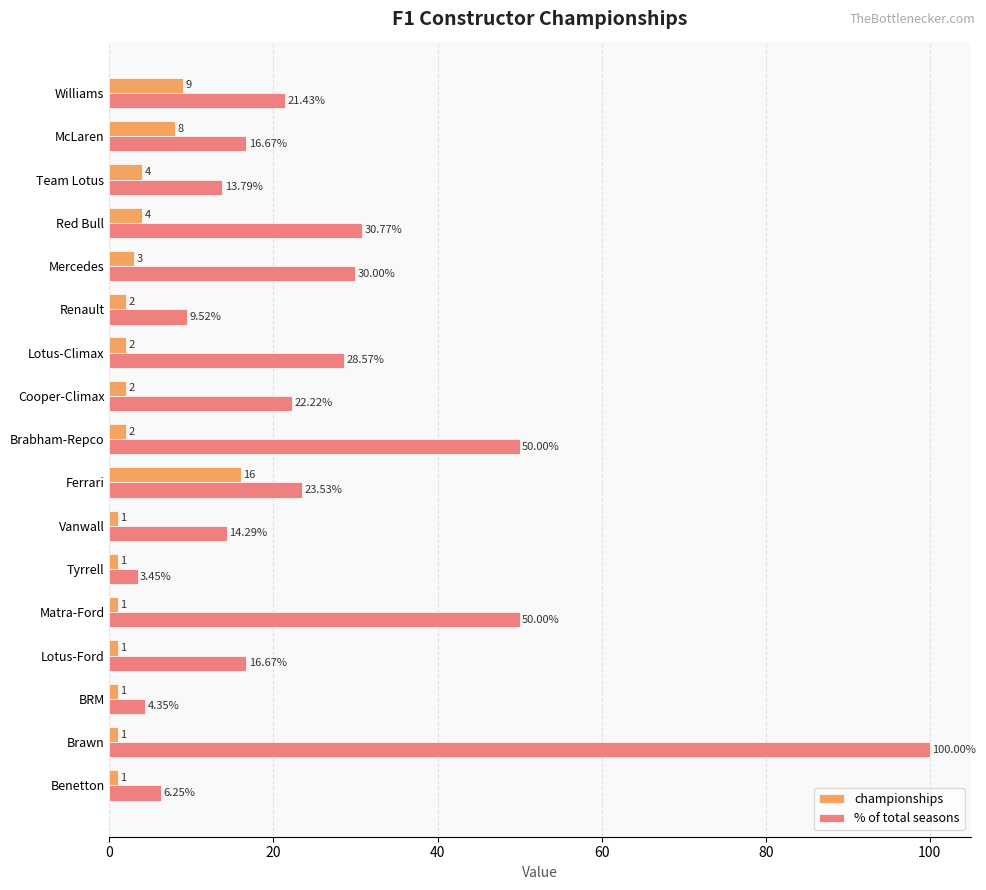

What is the difference between the maximum and minimum values in the championships series?

15.0